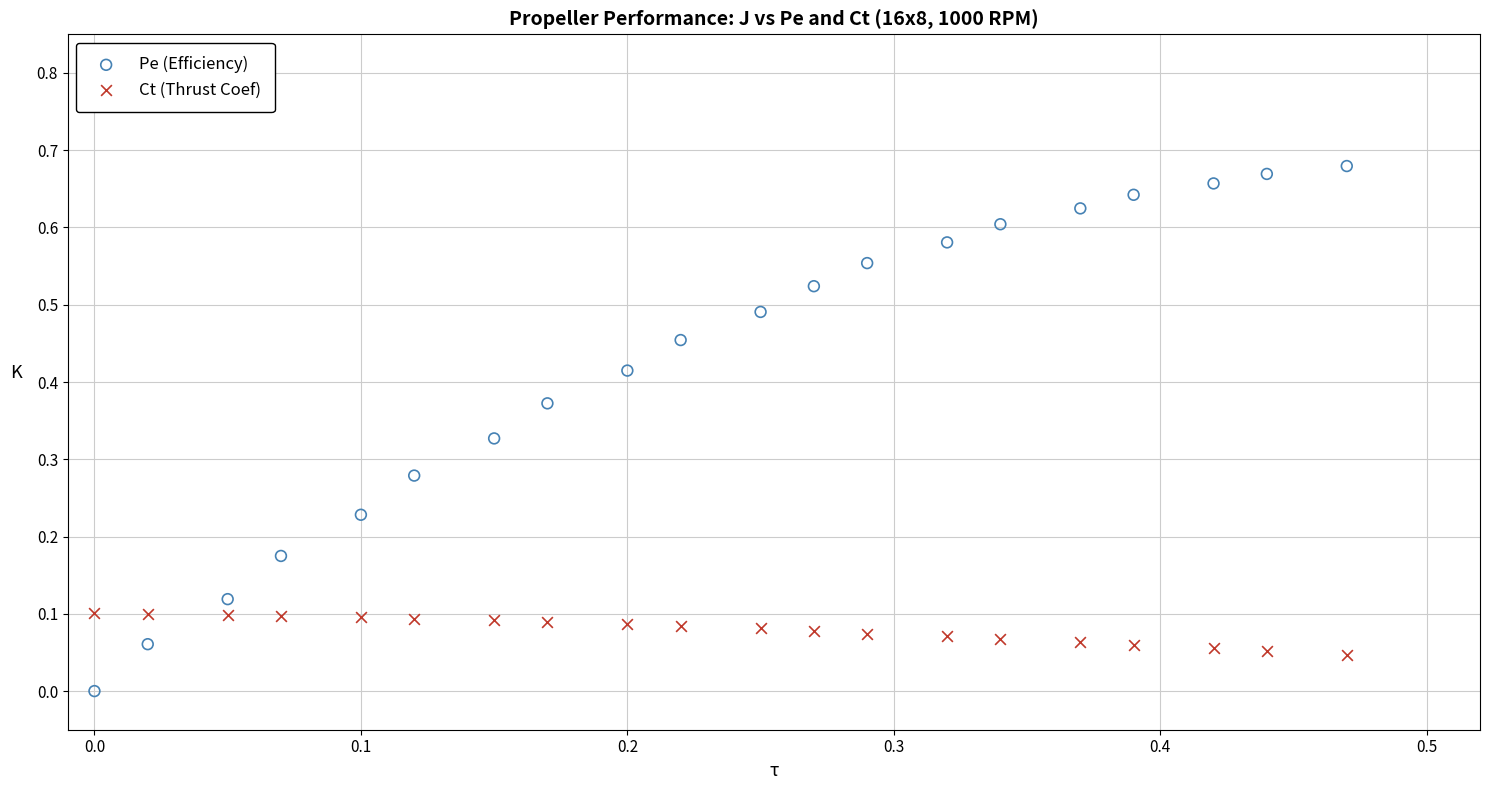

Which series has the widest spread of Y values?

Pe (Efficiency)